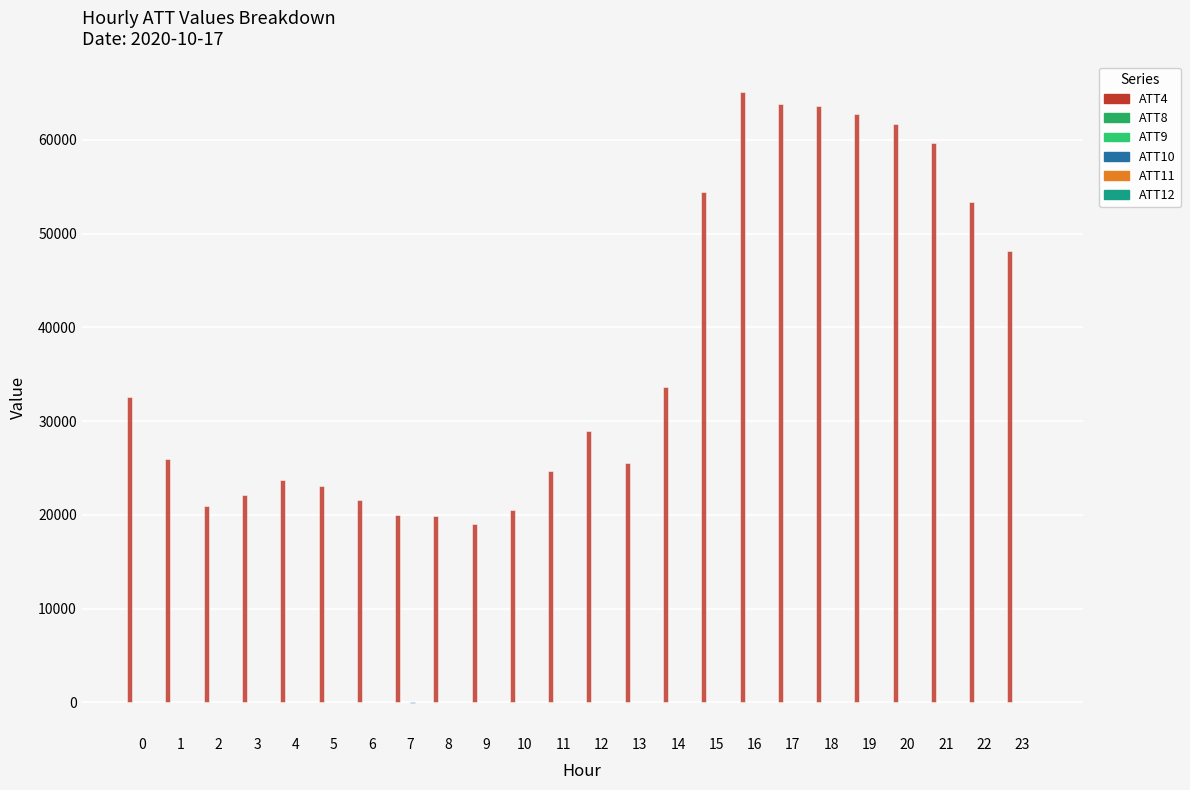

How many groups of bars are there?

24